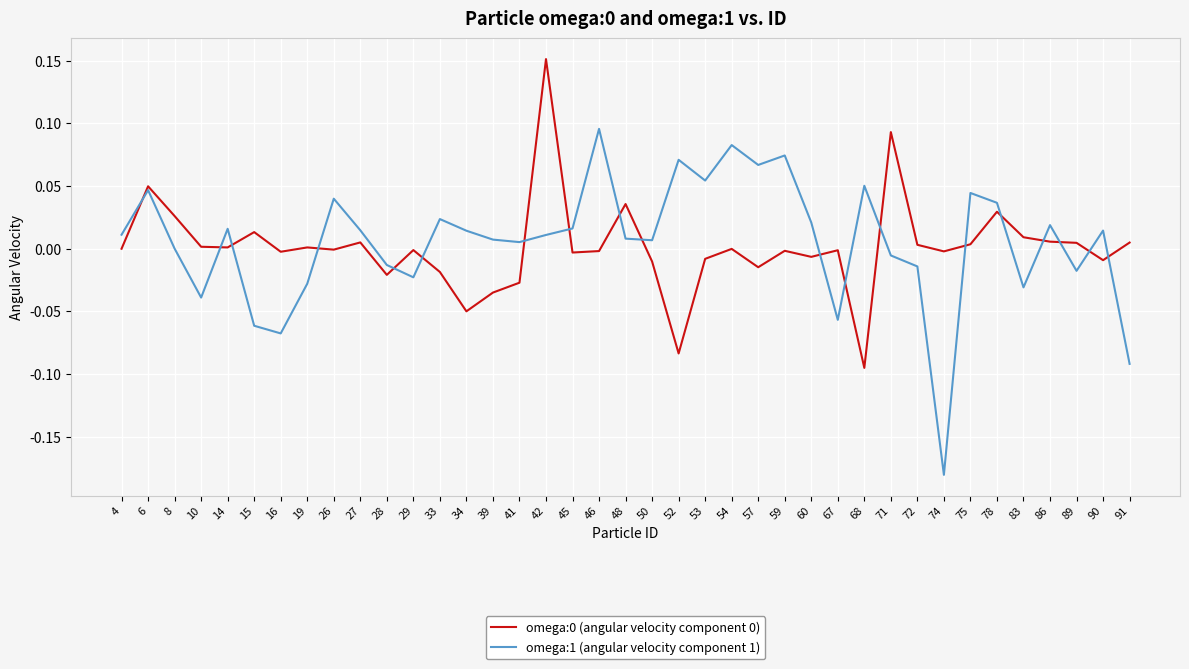

Which label corresponds to the largest value in the chart?

42